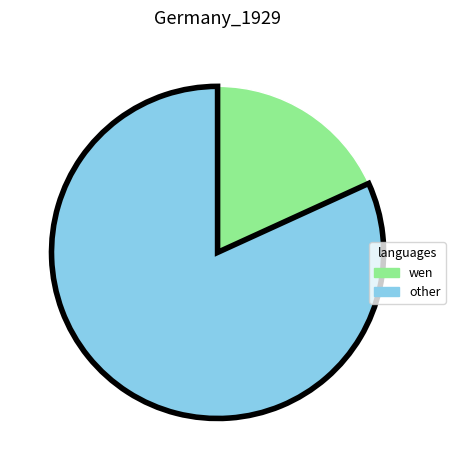

The wen slice represents 27% of the pie. True or false?

False